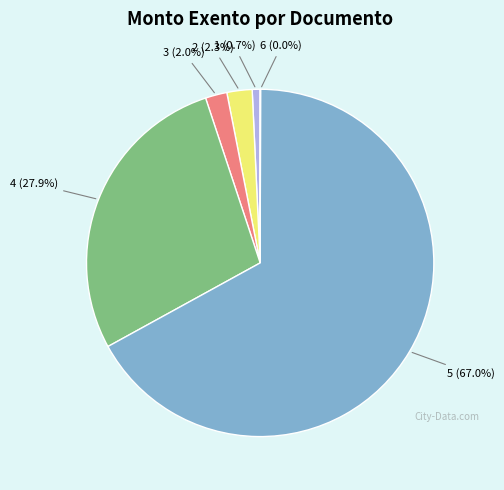

To the nearest percent, what is the average slice percentage?

17%